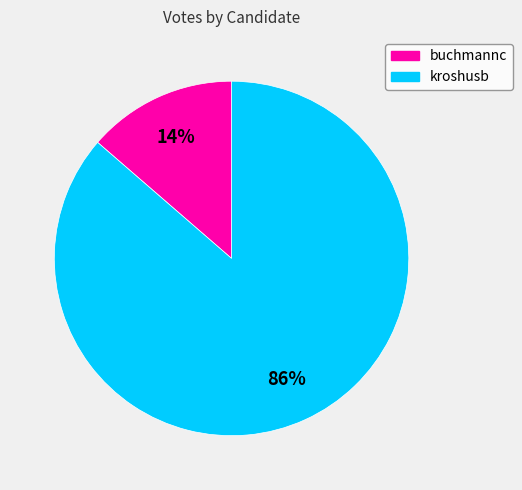

Which category accounts for the majority?

kroshusb